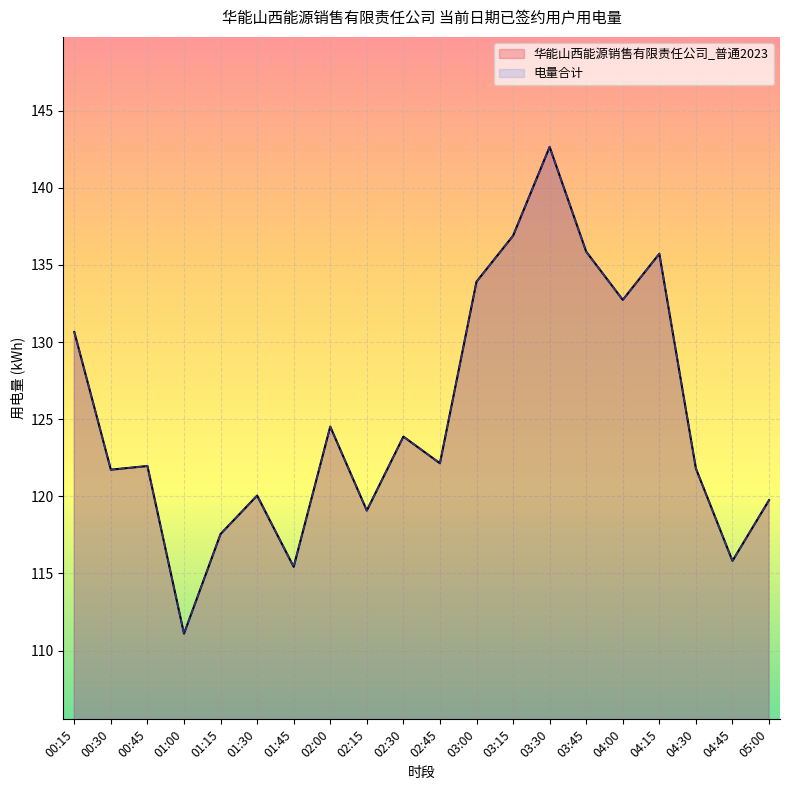

Which series has the largest total across all categories?

华能山西能源销售有限责任公司_普通2023